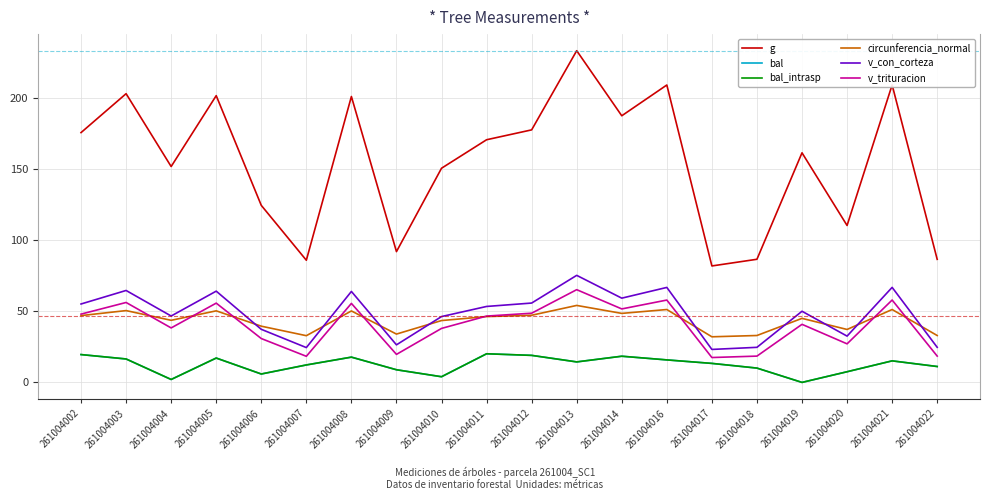

True or false: bal has a value of 26.3 at 261004012.

False